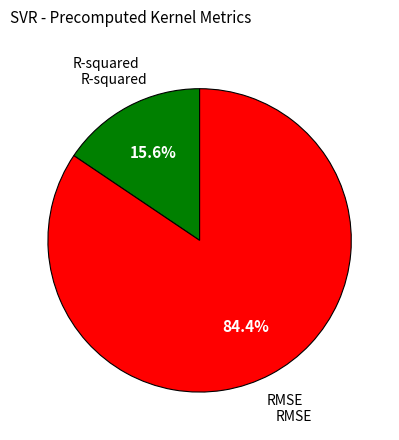

Which has a higher value, RMSE or R-squared?

RMSE